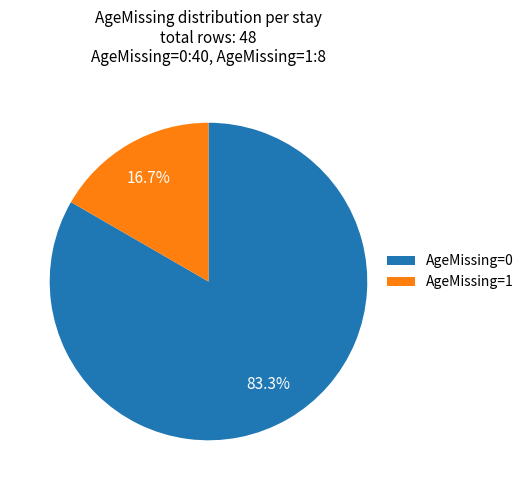

Which slice is the smallest?

AgeMissing=1